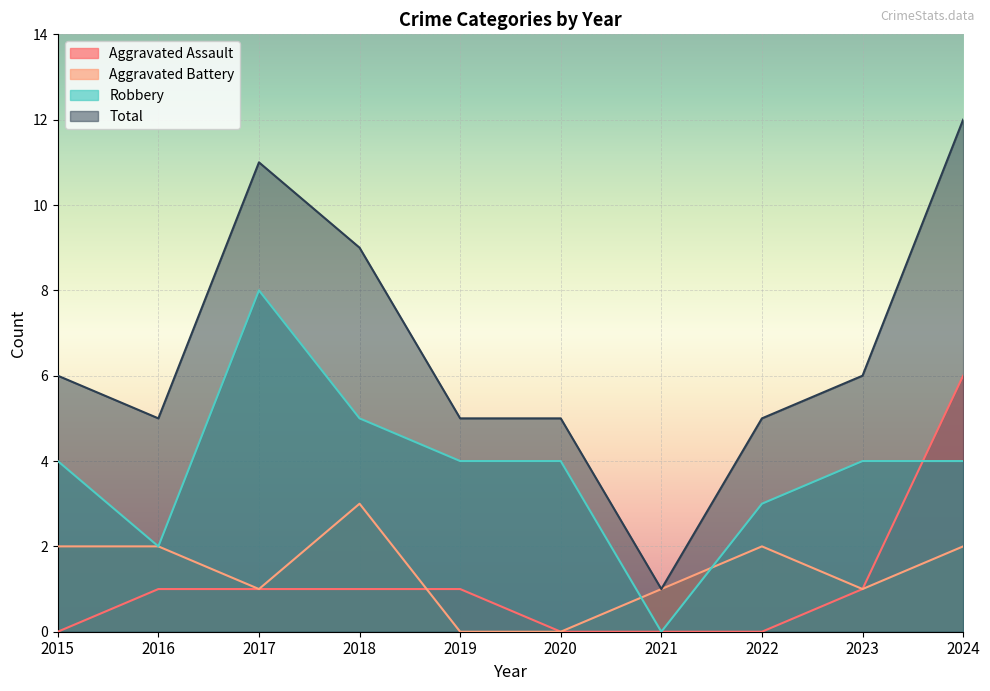

In Robbery, how many points are higher than both neighbors (excluding endpoints)?

1